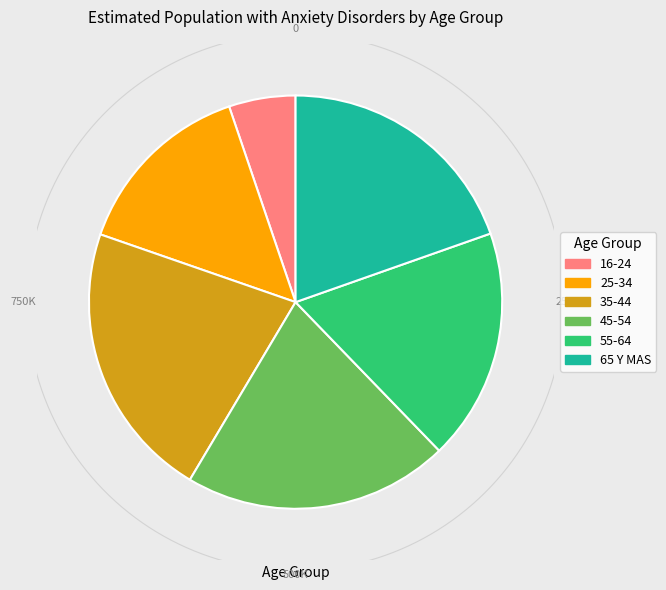

Which slice is the smallest?

16-24